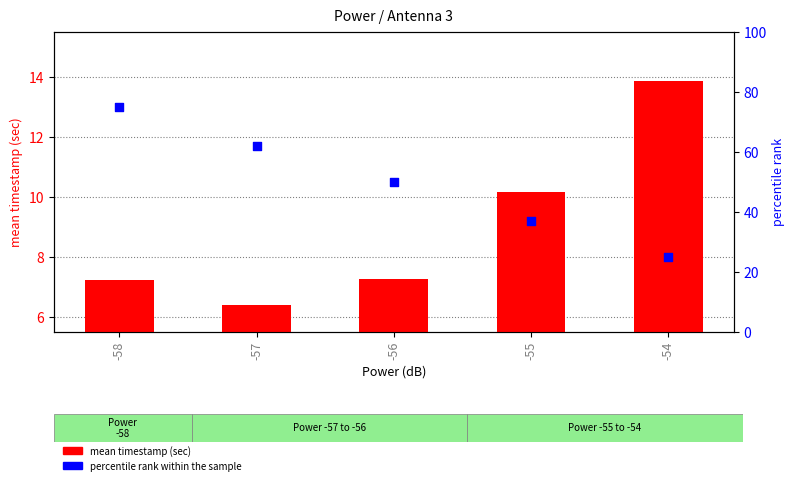

Which series contains the lowest Y value?

mean timestamp (sec)